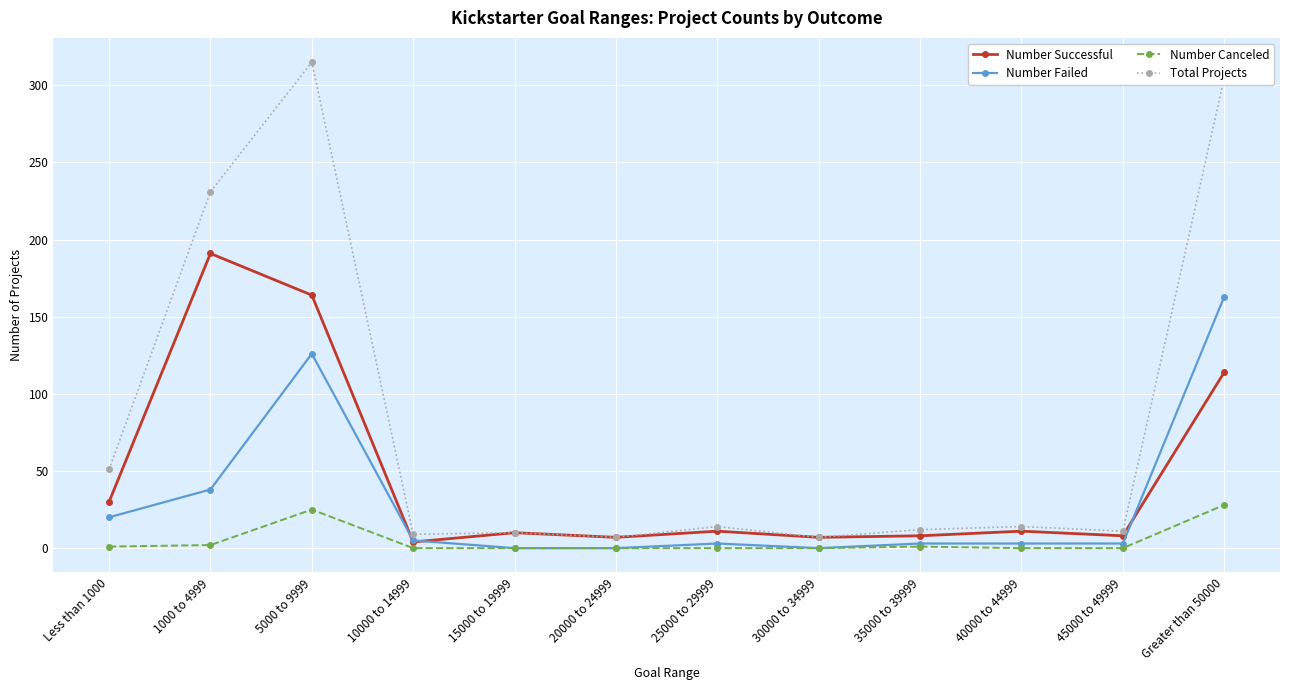

What is the sum of the Number Canceled values at Greater than 50000 and 40000 to 44999?

28